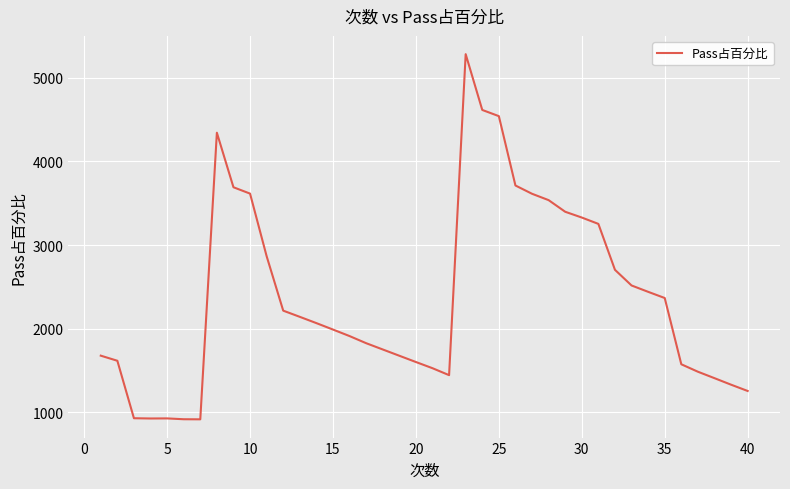

How many lines are shown in the chart?

1